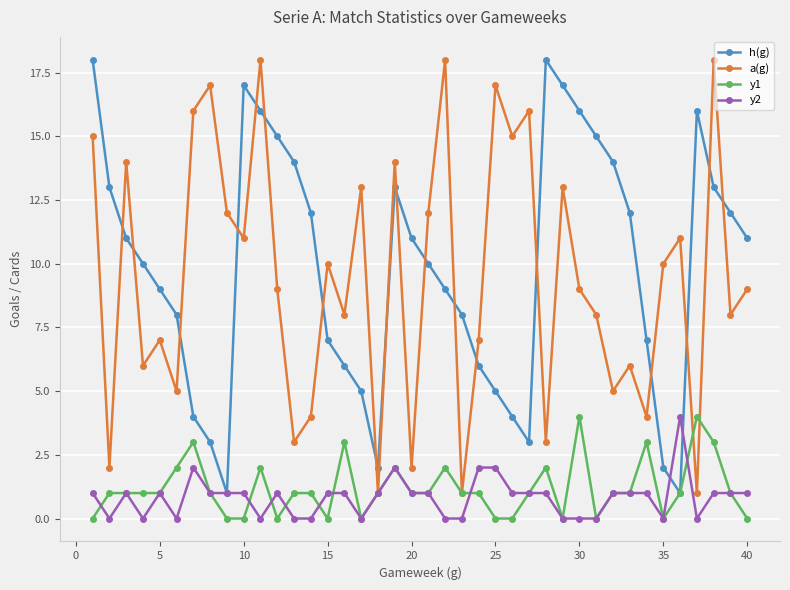

How many interior local peaks does the a(g) series have?

14